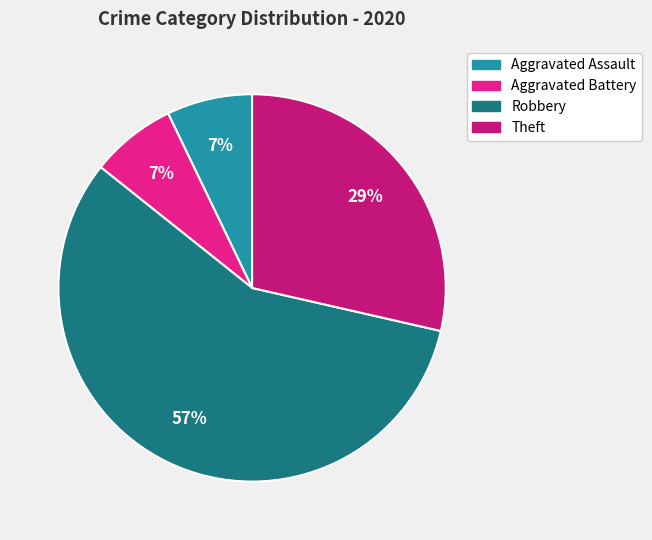

To the nearest percent, what percentage of the pie is Aggravated Battery?

7%